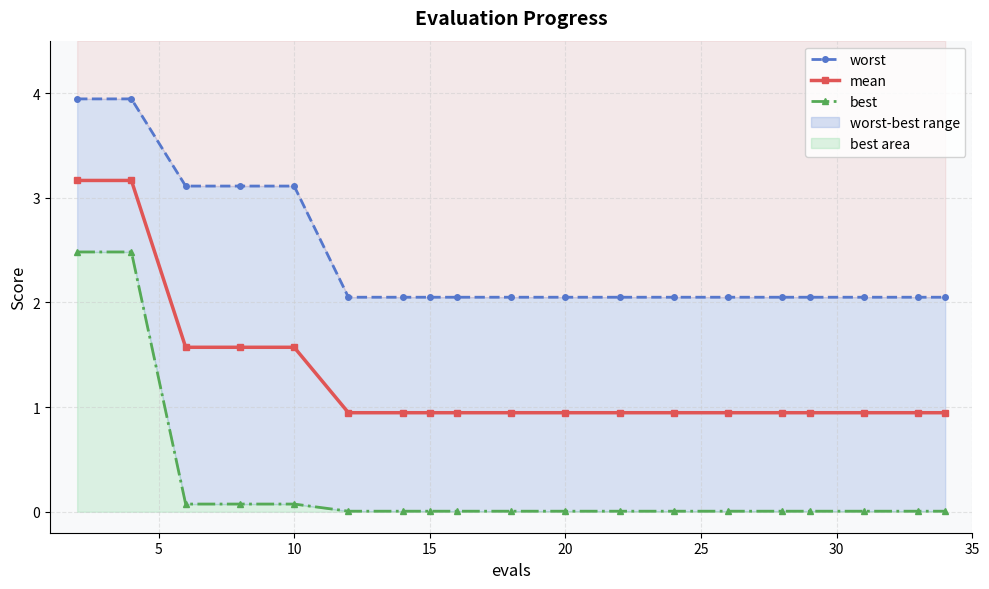

Which series has the largest total across all categories?

worst